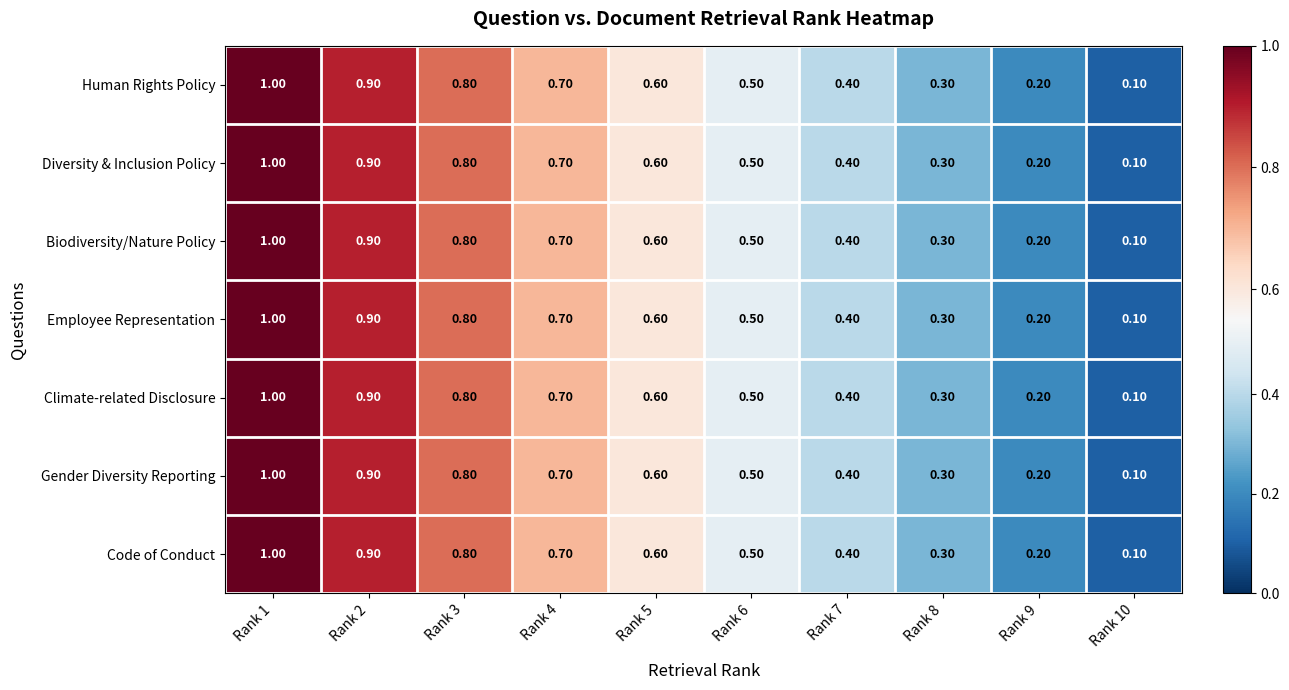

Rank the categories by Code of Conduct value from lowest to highest.

Rank 10, Rank 9, Rank 8, Rank 7, Rank 6, Rank 5, Rank 4, Rank 3, Rank 2, Rank 1